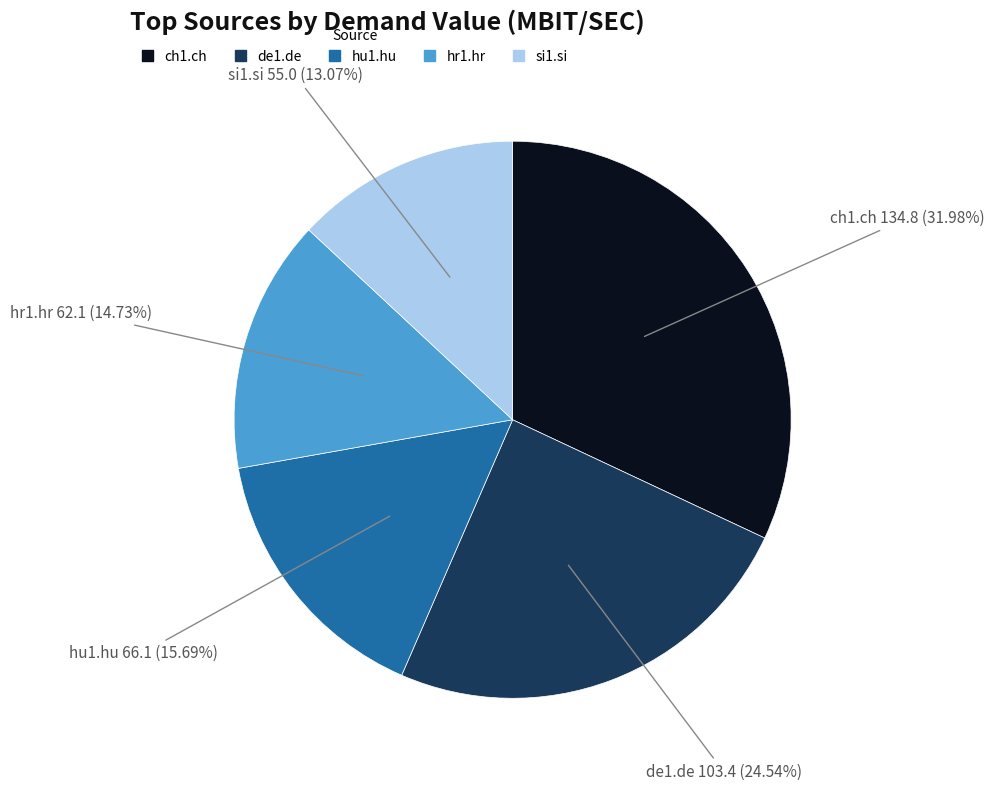

Does any single category account for the majority?

No